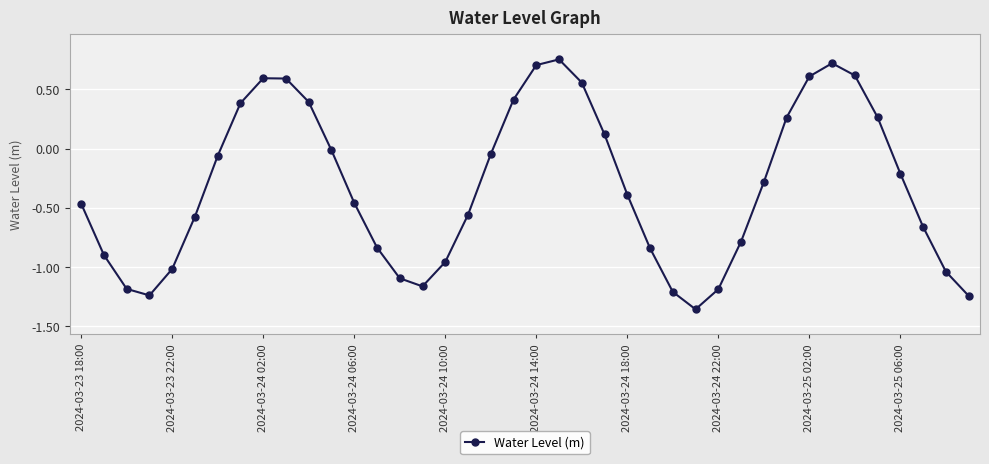

What is the value of the 11th point from the left?

0.4